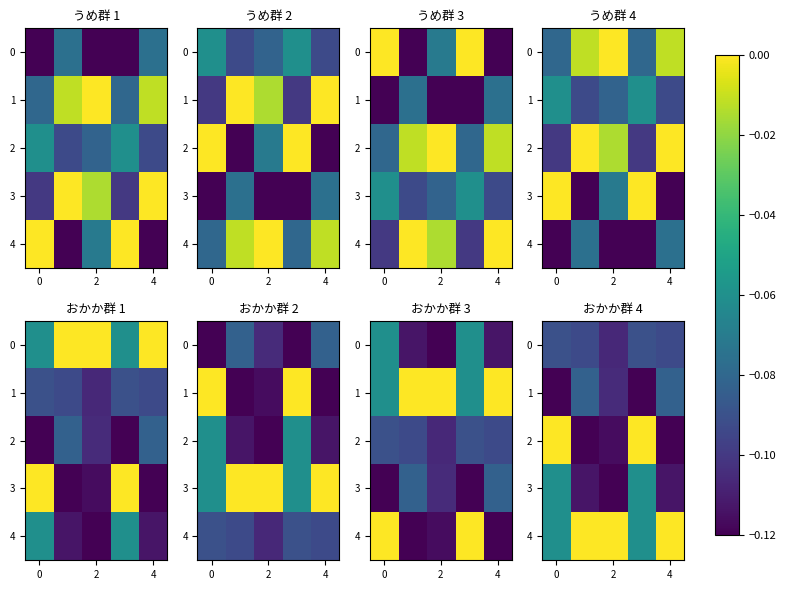

What is the smallest value displayed?

-0.1